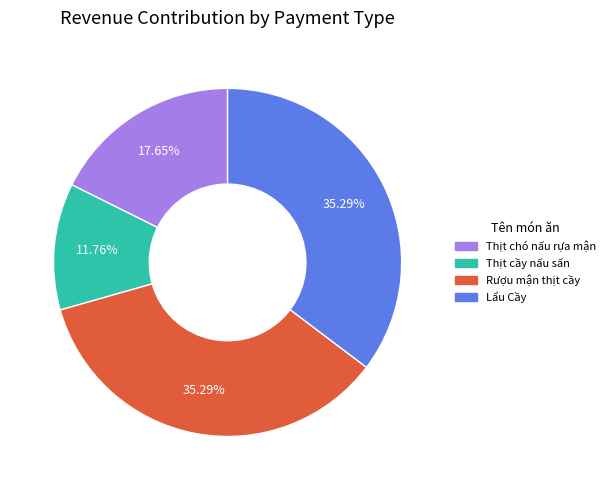

Does any single category account for the majority?

No